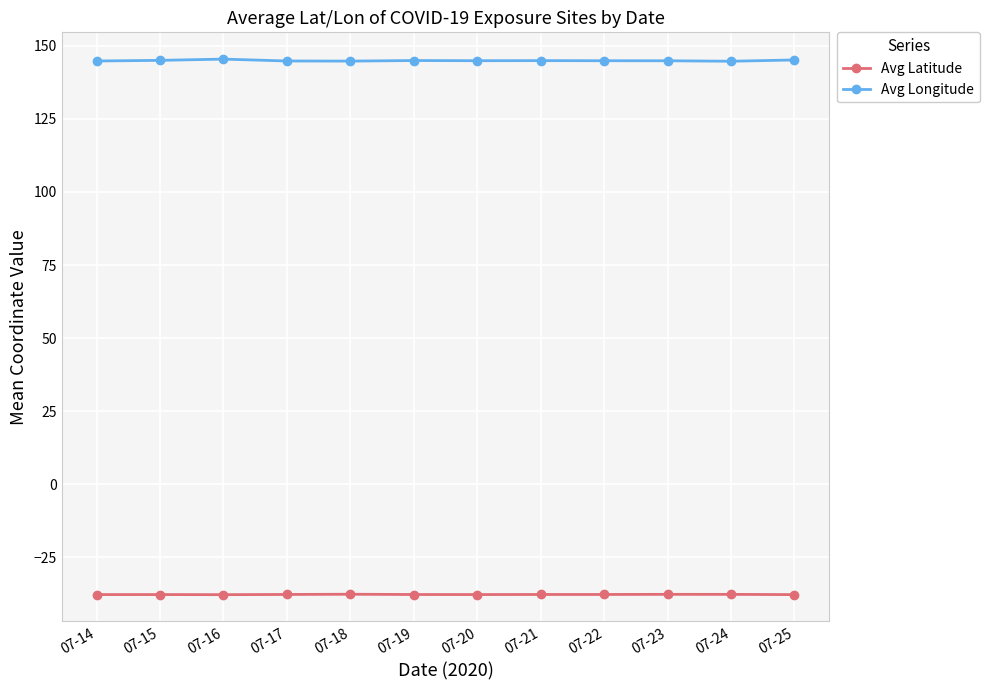

Rank the series by their average value, from highest to lowest.

Avg Longitude, Avg Latitude